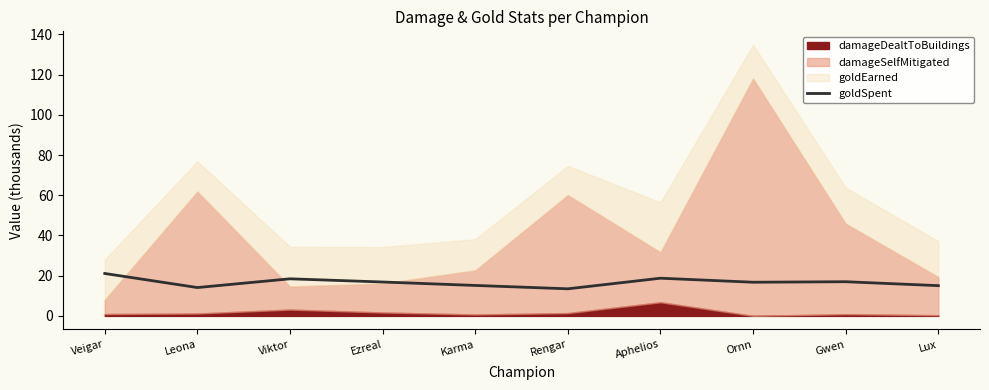

True or false: the data has more than 2 interior local peaks.

True